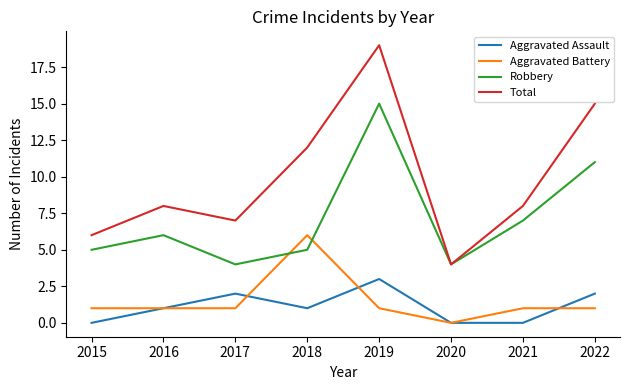

True or false: Aggravated Assault and Total intersect in this chart.

False